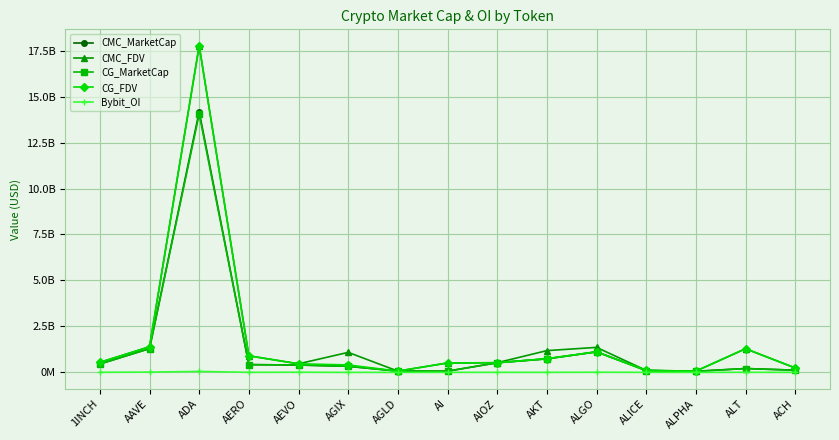

Rank the categories by CG_FDV value from highest to lowest.

ADA, AAVE, ALT, ALGO, AERO, AKT, 1INCH, AIOZ, AI, AEVO, AGIX, ACH, ALICE, AGLD, ALPHA